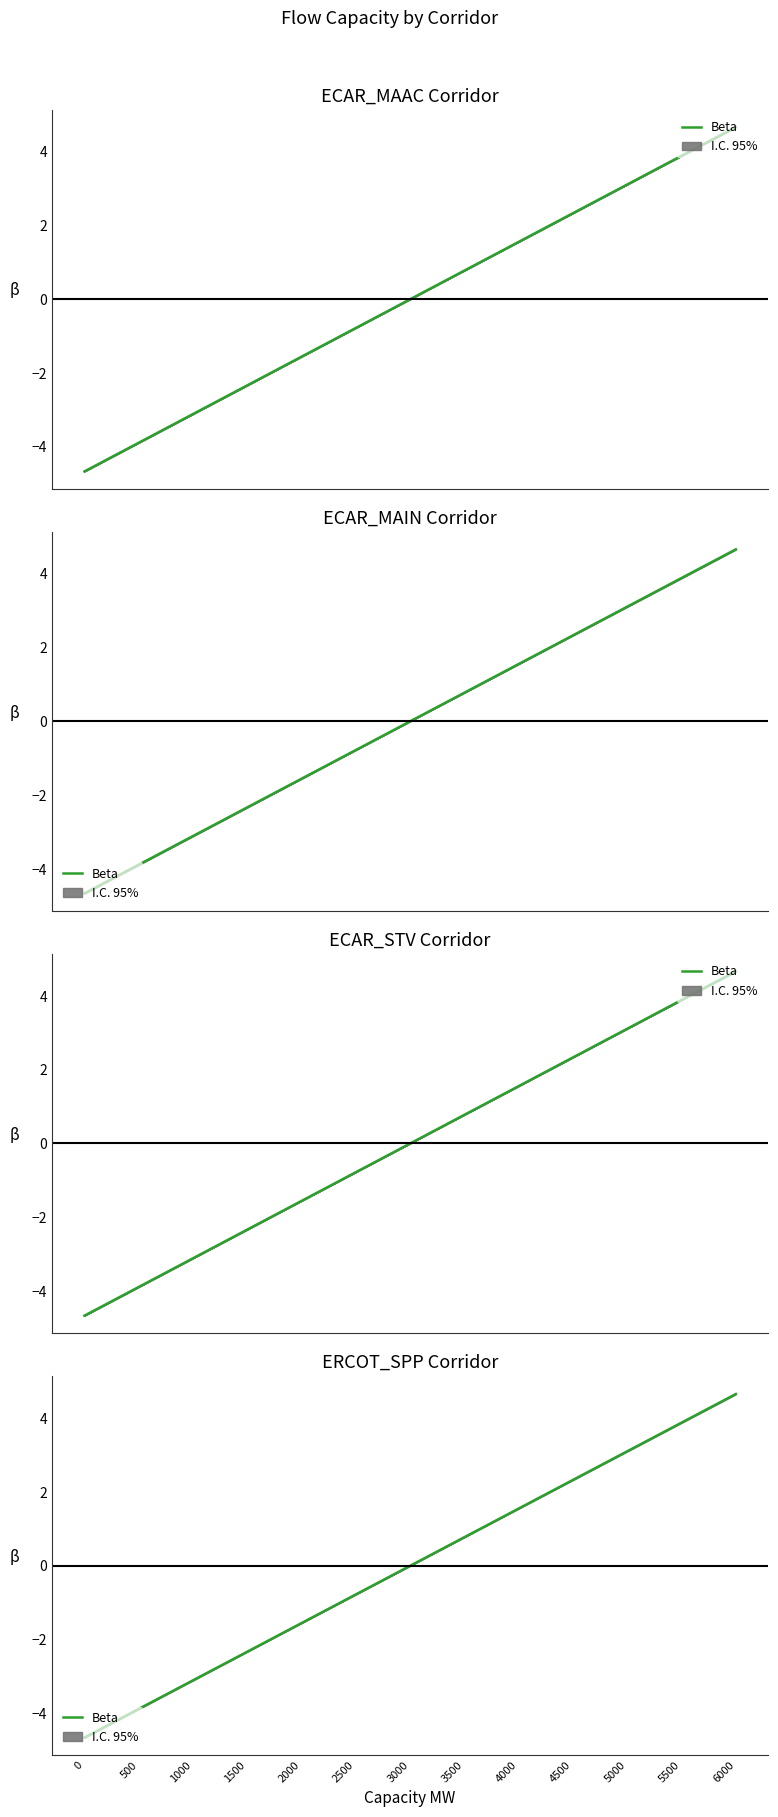

Which has a higher value, 1000 or 3000?

3000